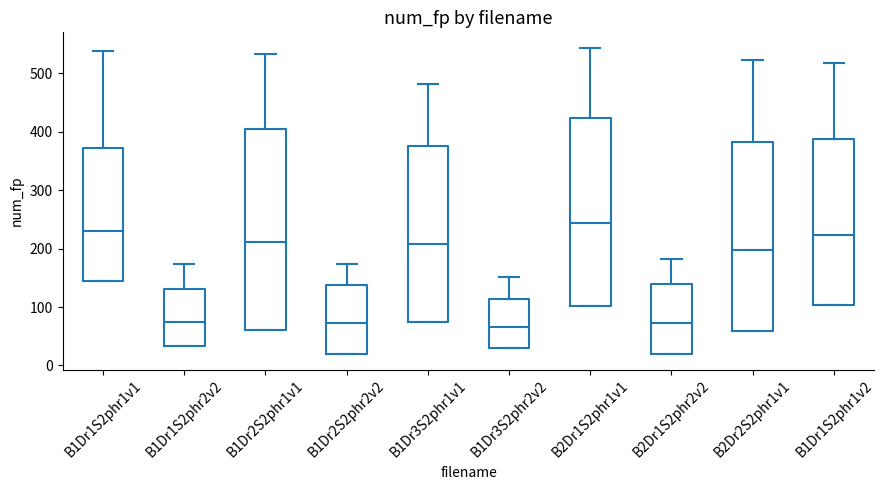

Which box is the tallest, from its lower edge to its upper edge?

B1Dr2S2phr1v1